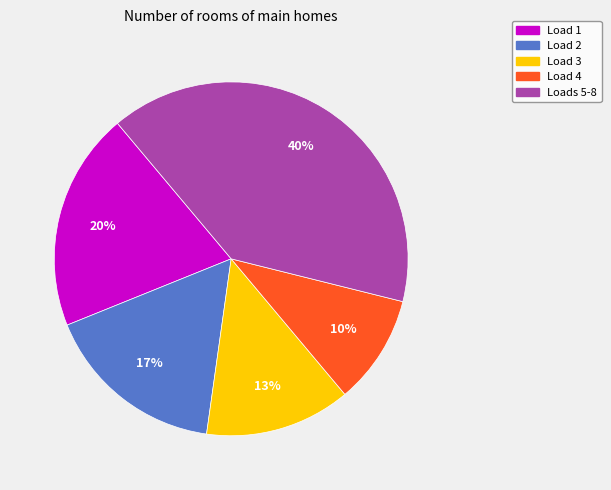

To the nearest percent, what is the difference between the largest and smallest slice percentages?

30%